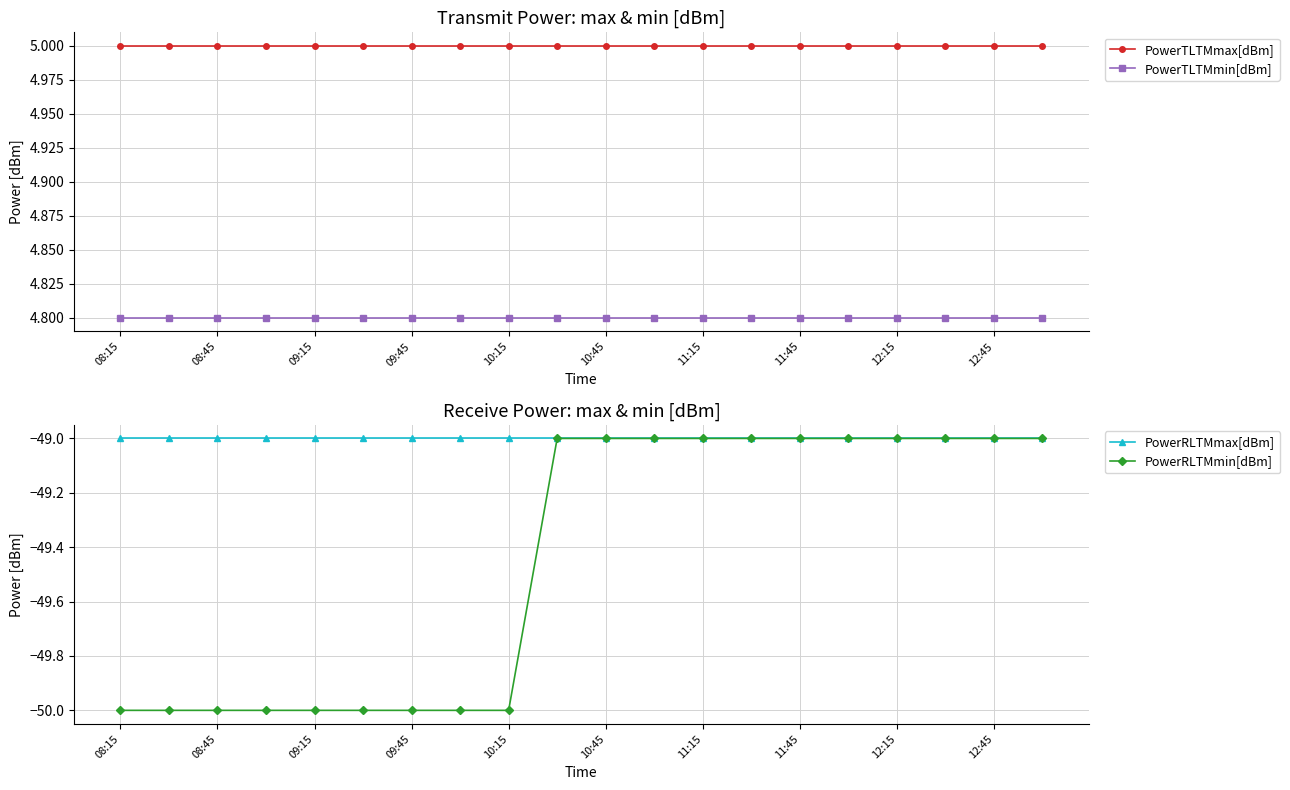

What is the maximum value for PowerRLTMmin[dBm]?

-49